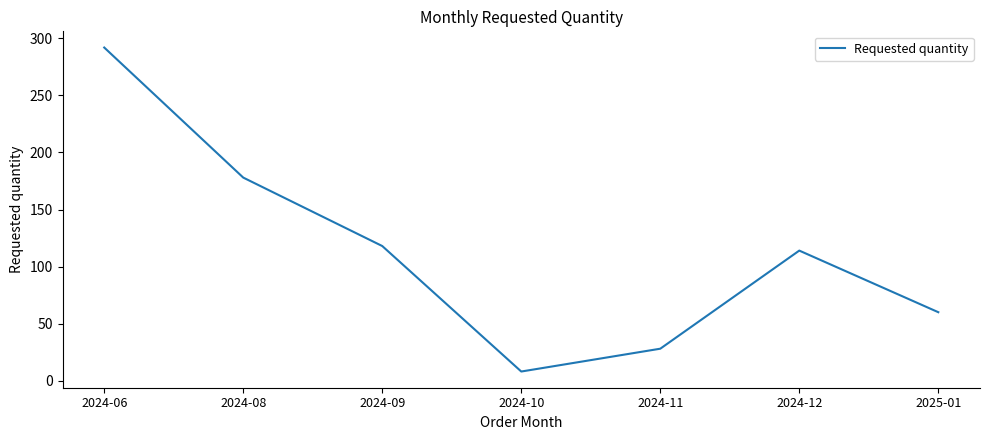

What position from the left is 2024-11?

5